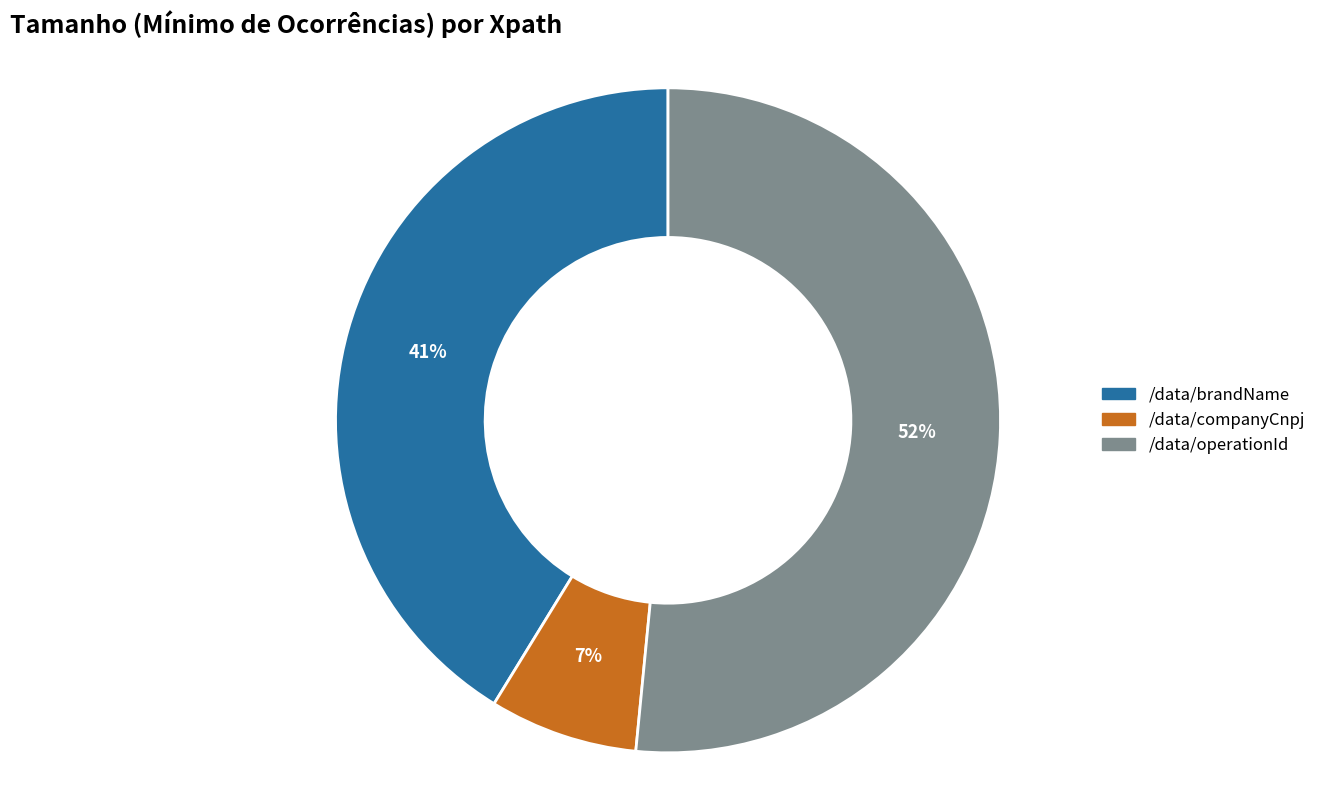

Is there a majority slice in this chart?

Yes